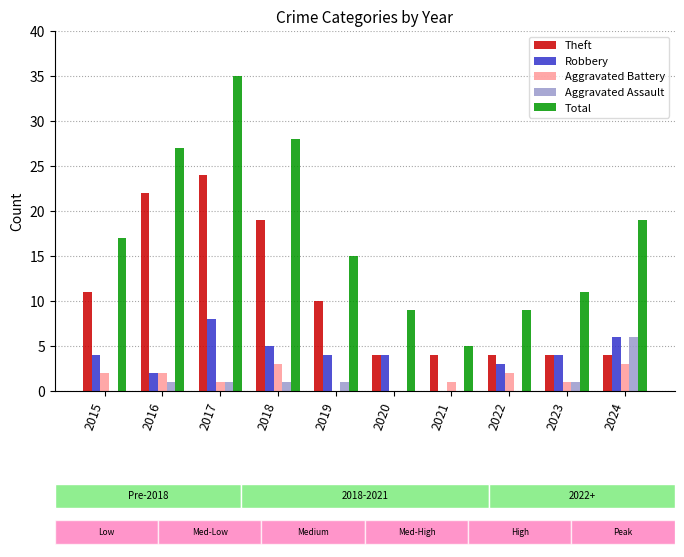

What is the difference between the maximum and minimum values in the Aggravated Assault series?

6